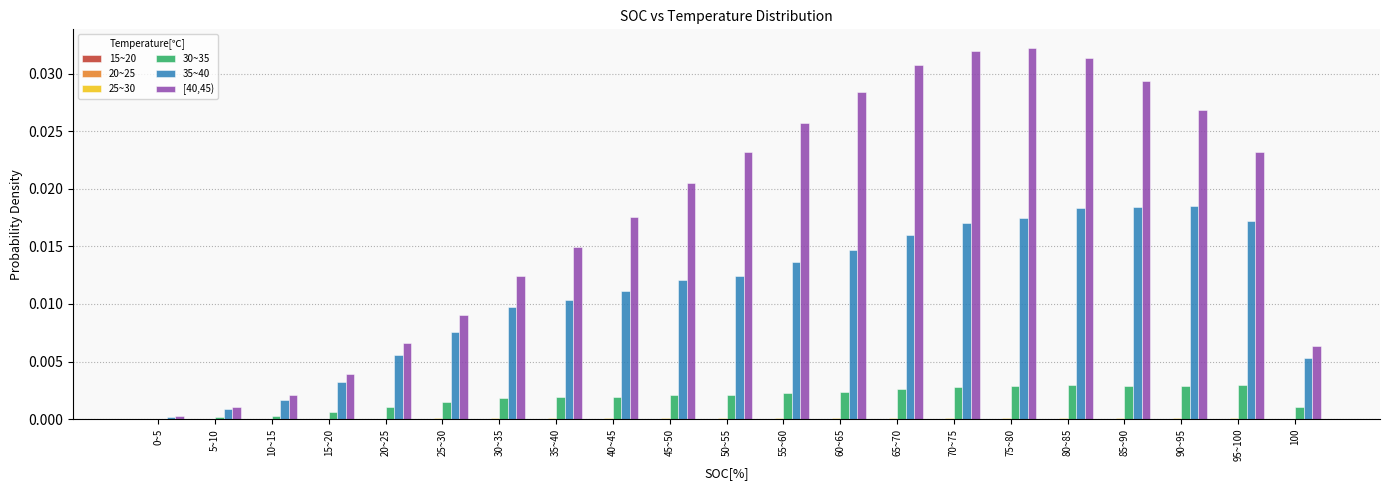

Which series has the largest total across all categories?

[40,45)